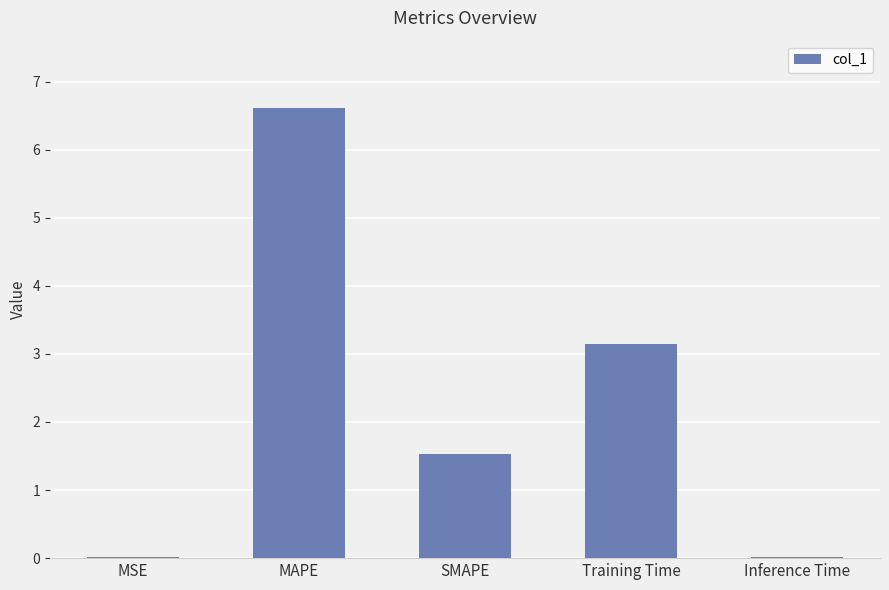

At which label is the value closest to 3?

Training Time